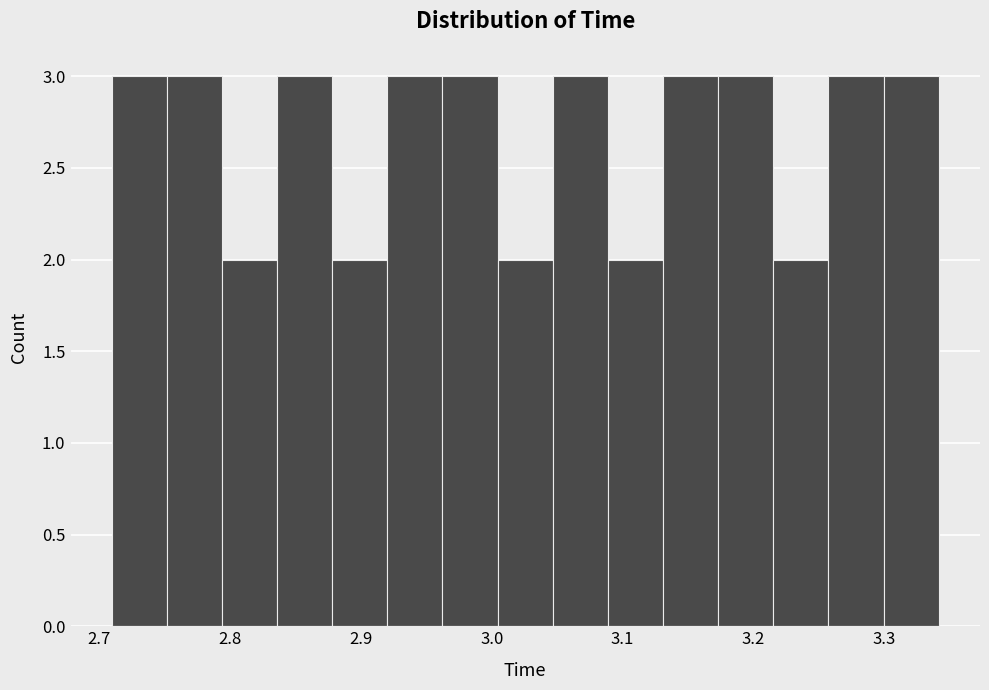

Reading left to right, transcribe this chart: for each bar, give the range it covers on the x-axis and its height. Neither the bar edges nor the heights are printed on the chart, so give them approximately, as read against the axes.

2.71 to 2.75: 3
2.75 to 2.79: 3
2.79 to 2.84: 2
2.84 to 2.88: 3
2.88 to 2.92: 2
2.92 to 2.96: 3
2.96 to 3.00: 3
3.00 to 3.05: 2
3.05 to 3.09: 3
3.09 to 3.13: 2
3.13 to 3.17: 3
3.17 to 3.22: 3
3.22 to 3.26: 2
3.26 to 3.30: 3
3.30 to 3.34: 3